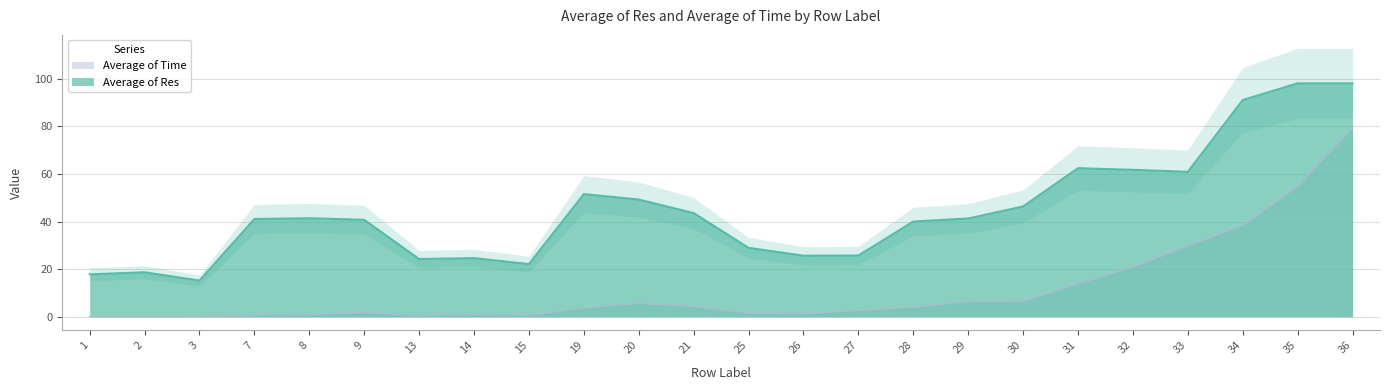

At which category does the chart reach its peak across all series?

35